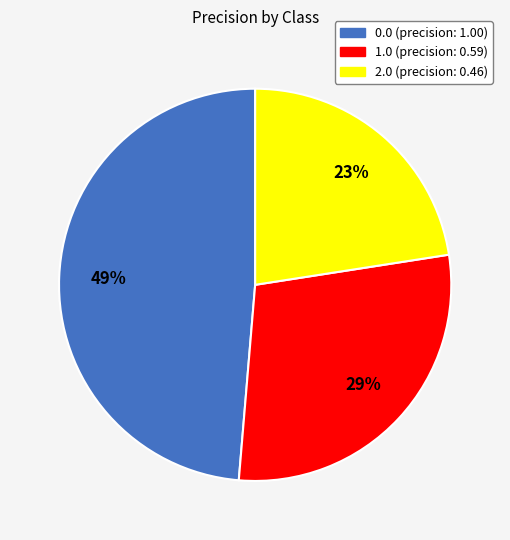

Is there a majority slice in this chart?

No